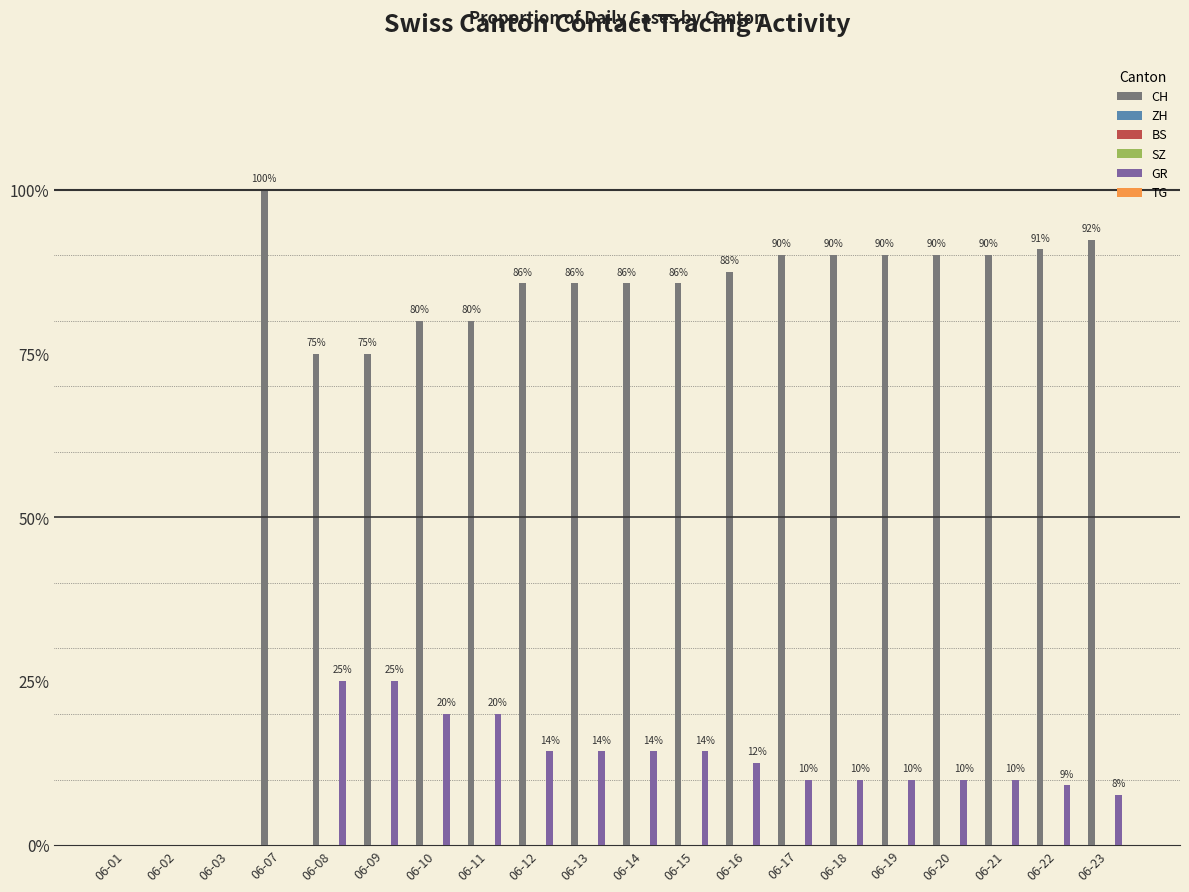

The BS series shows 0.0 at 06-10. True or false?

True